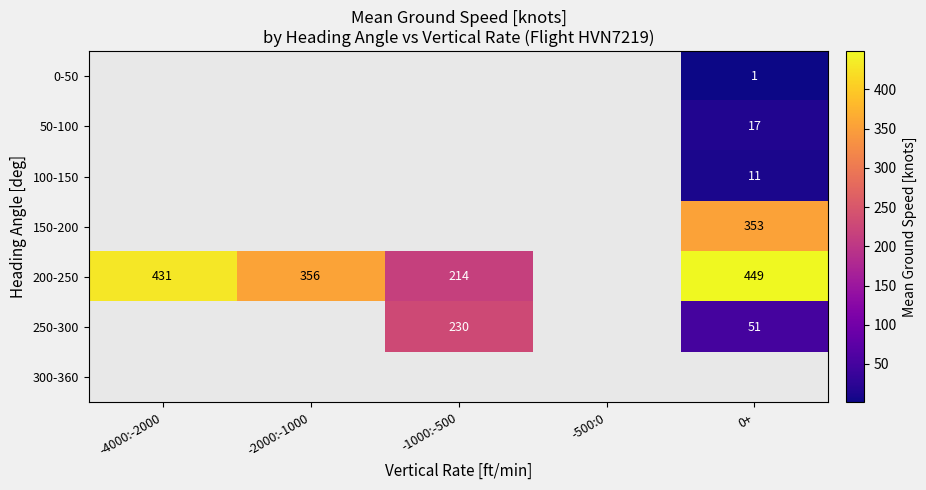

True or false: 150-200 has a value of 353 at 0+.

True